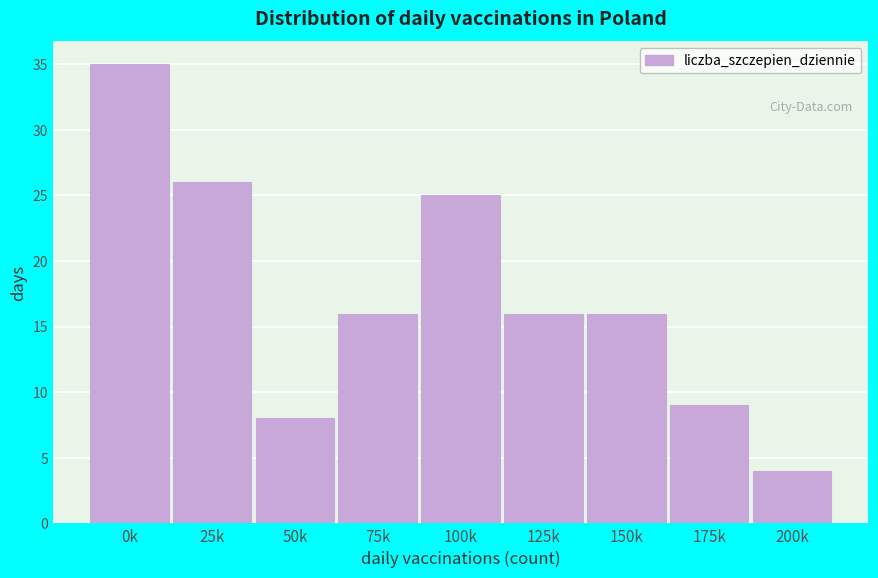

Reading left to right, what are all the values shown in this chart?

35	26	8	16	25	16	16	9	4